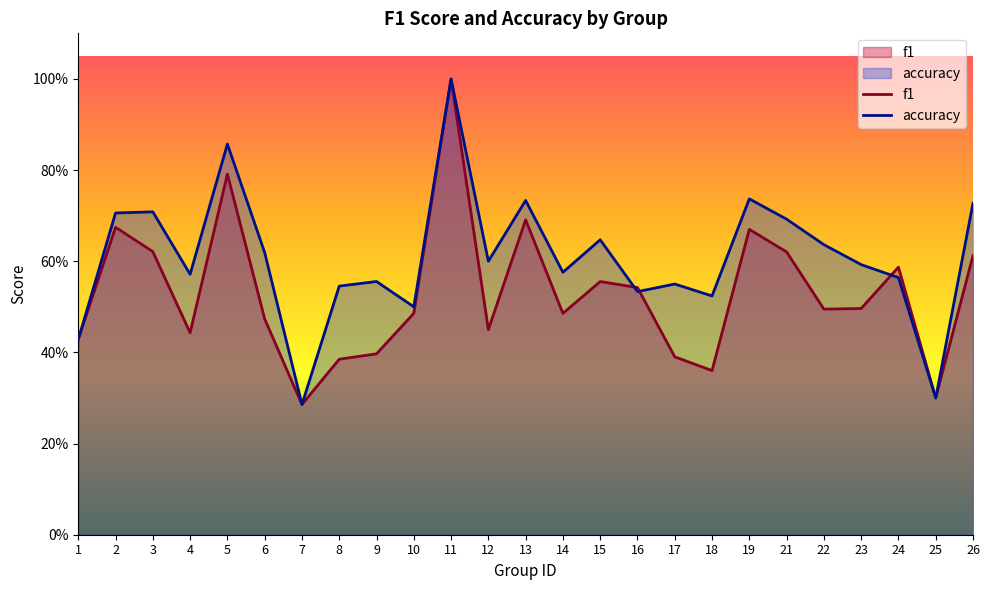

How many lines are shown in the chart?

2